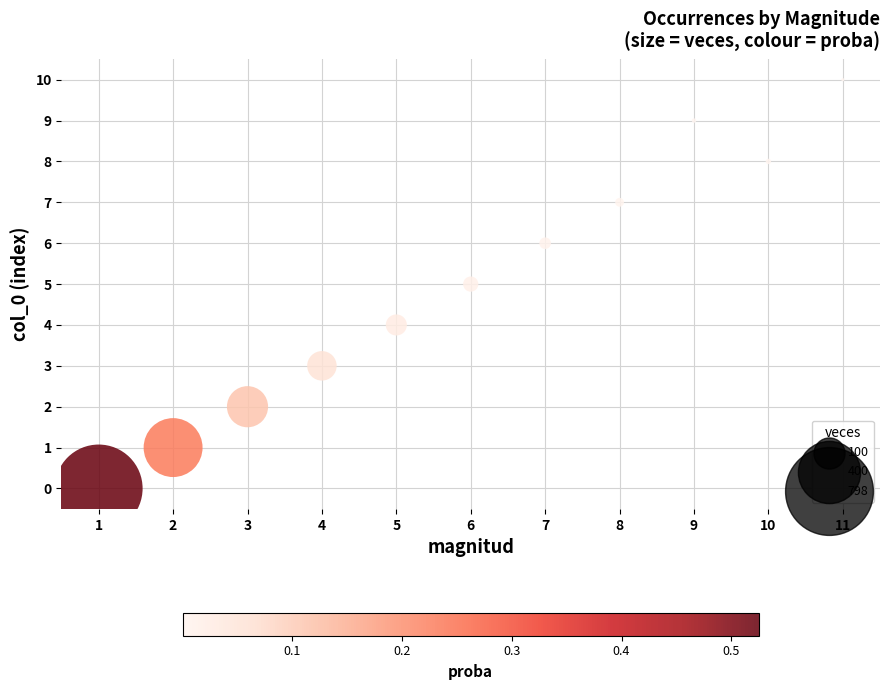

What is the average X value?

6